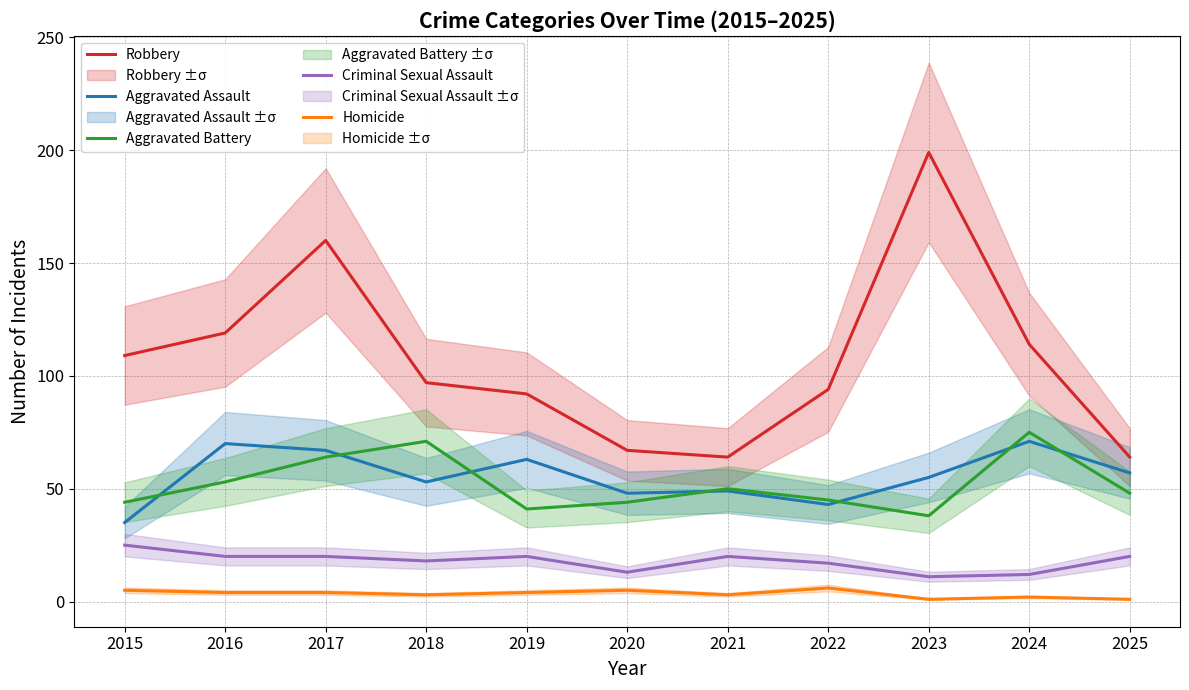

Which has a higher value, 2022 or 2025?

2022